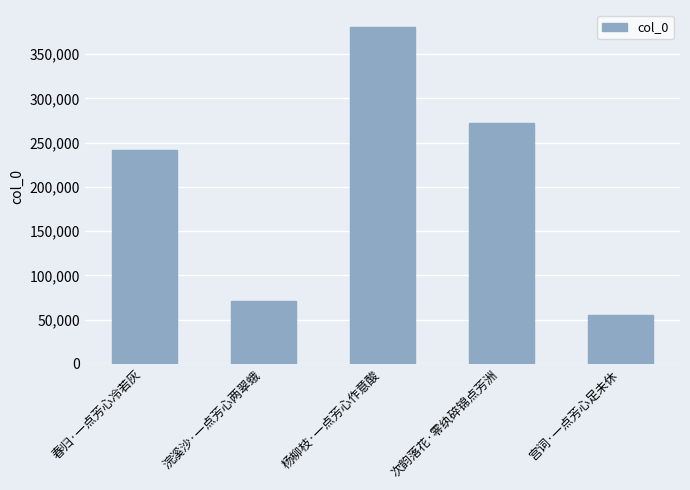

How many categories are shown in the chart?

5